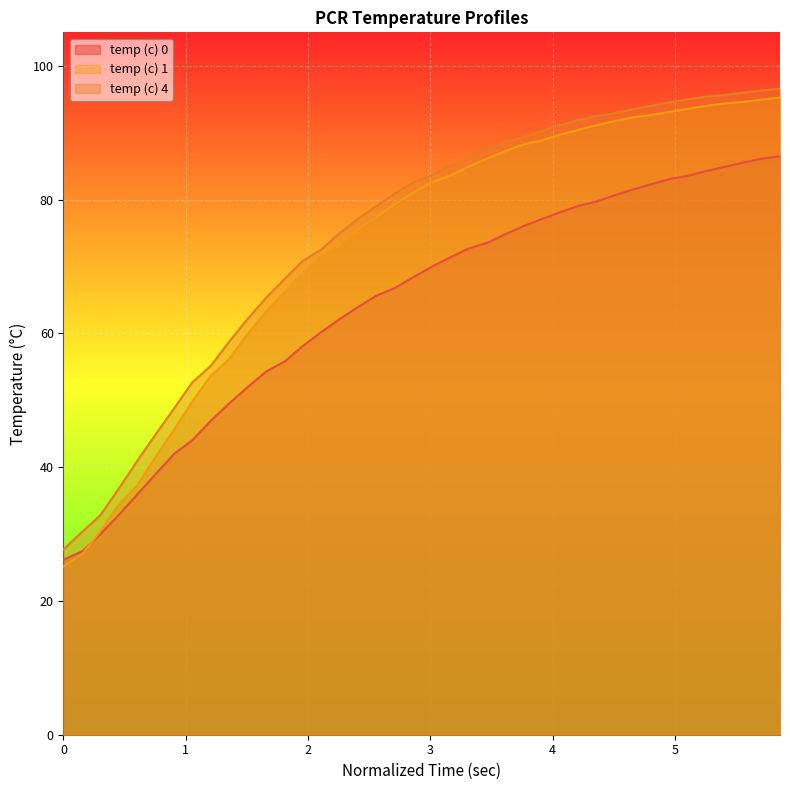

What is the maximum value shown in the chart?

96.6